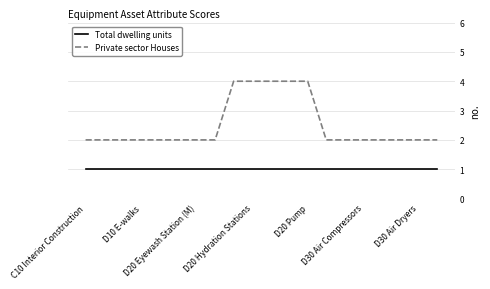

Which series has the largest total across all categories?

Private sector Houses